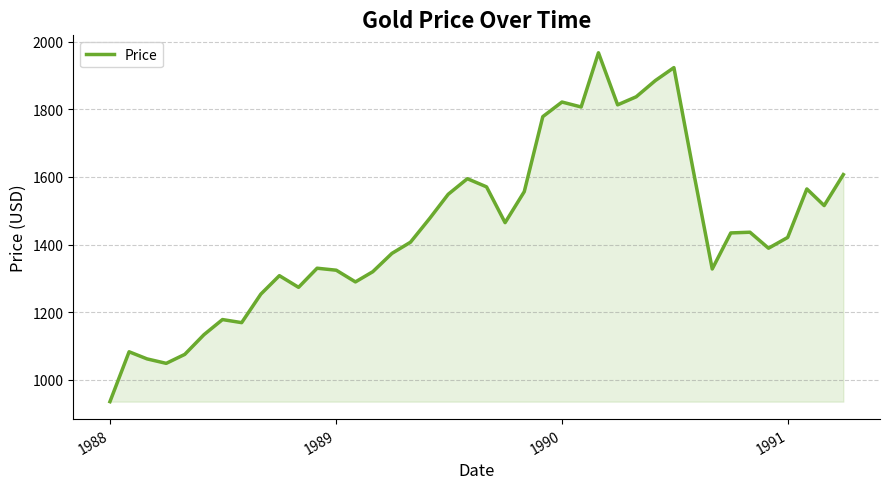

What is the greatest value displayed?

1966.8